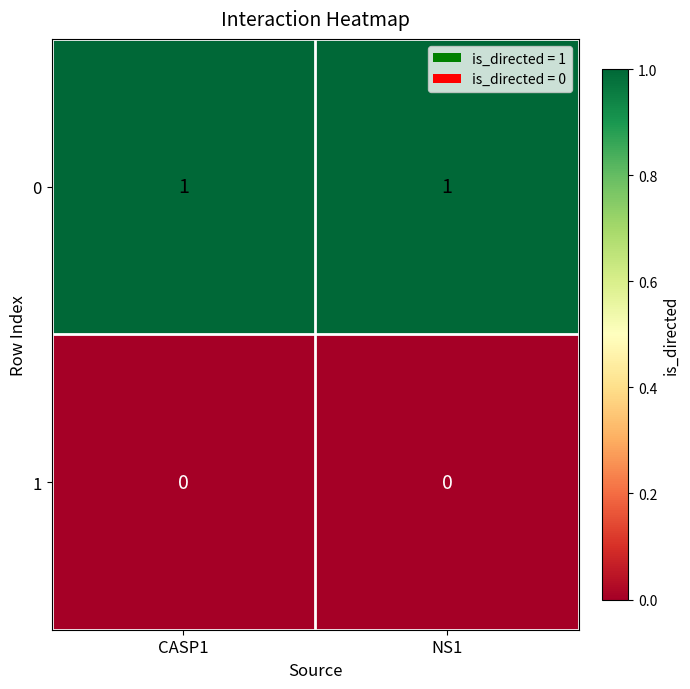

The value of 0 at CASP1 is 0. True or false?

False